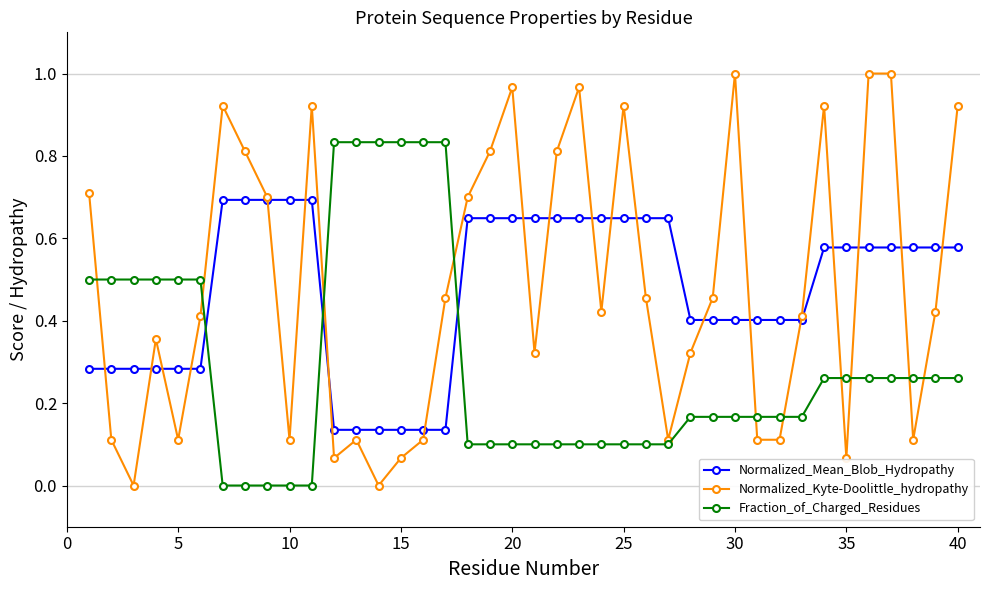

True or false: Normalized_Mean_Blob_Hydropathy and Fraction_of_Charged_Residues intersect in this chart.

True